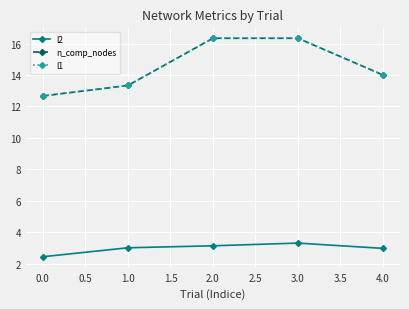

Is this an area chart (filled region under the line)?

No